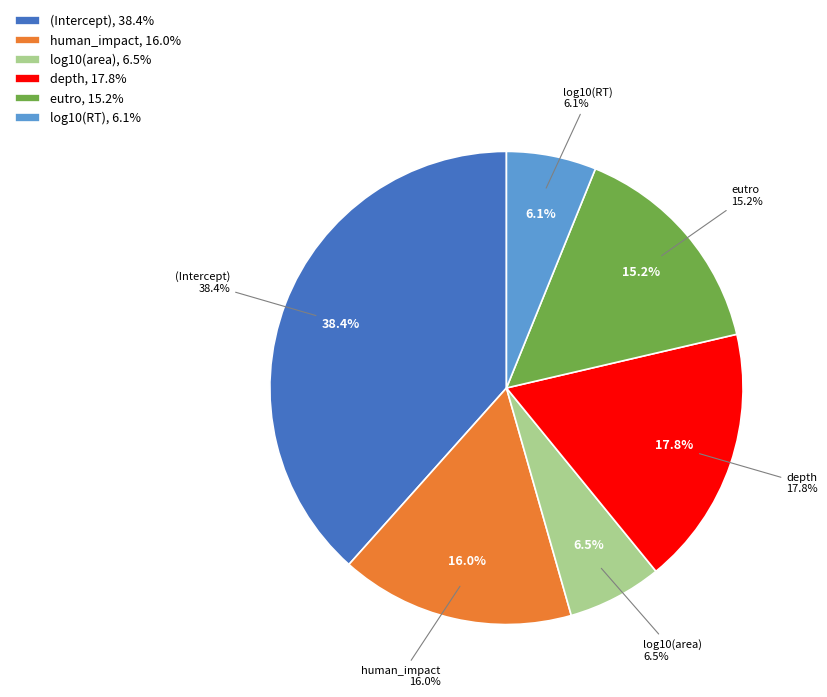

Does human_impact account for over 50% of the chart?

No